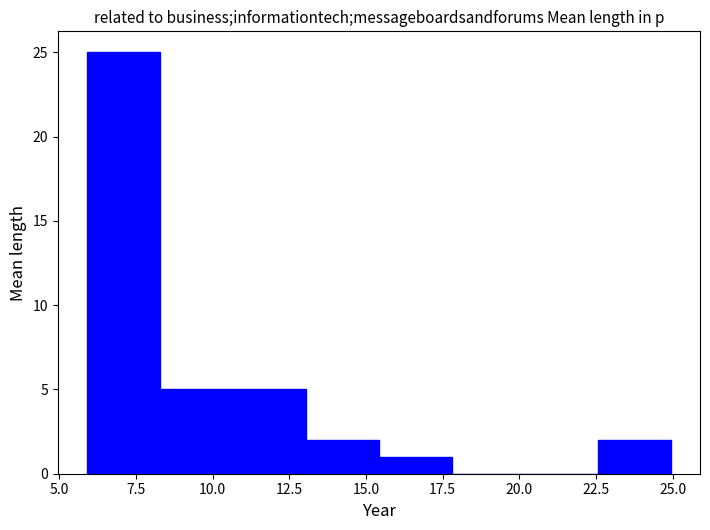

What is the height of the bar covering 8.5 to 10.5 on the x-axis? Neither the bar edges nor the heights are printed on the chart, so give them approximately, as read against the axes.

5